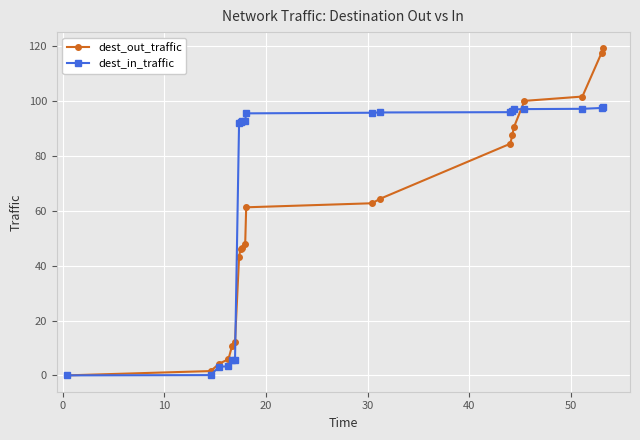

List the series in order of their peak value, lowest first.

dest_in_traffic, dest_out_traffic